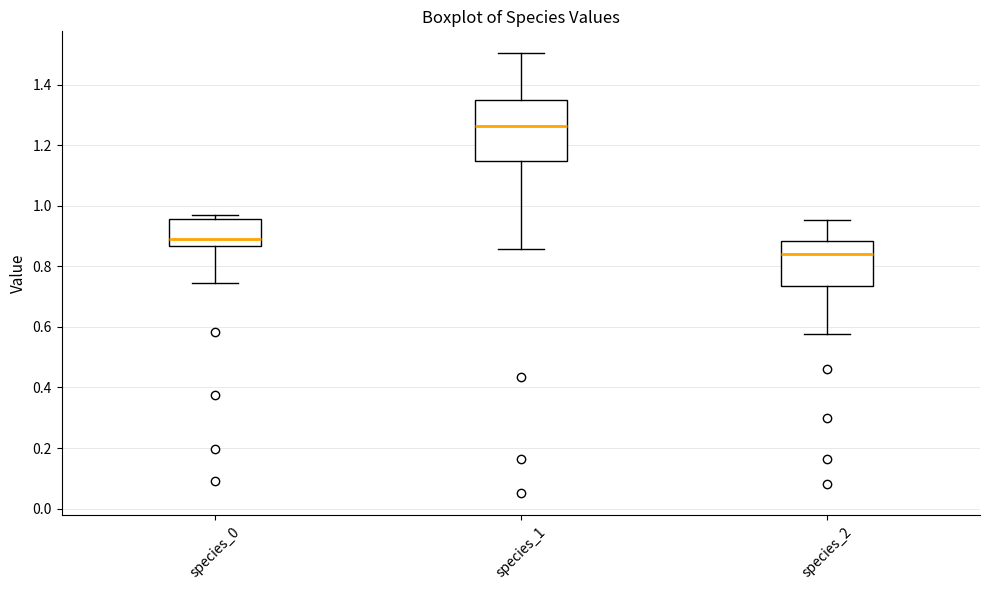

Which box has the lowest median line?

species_2